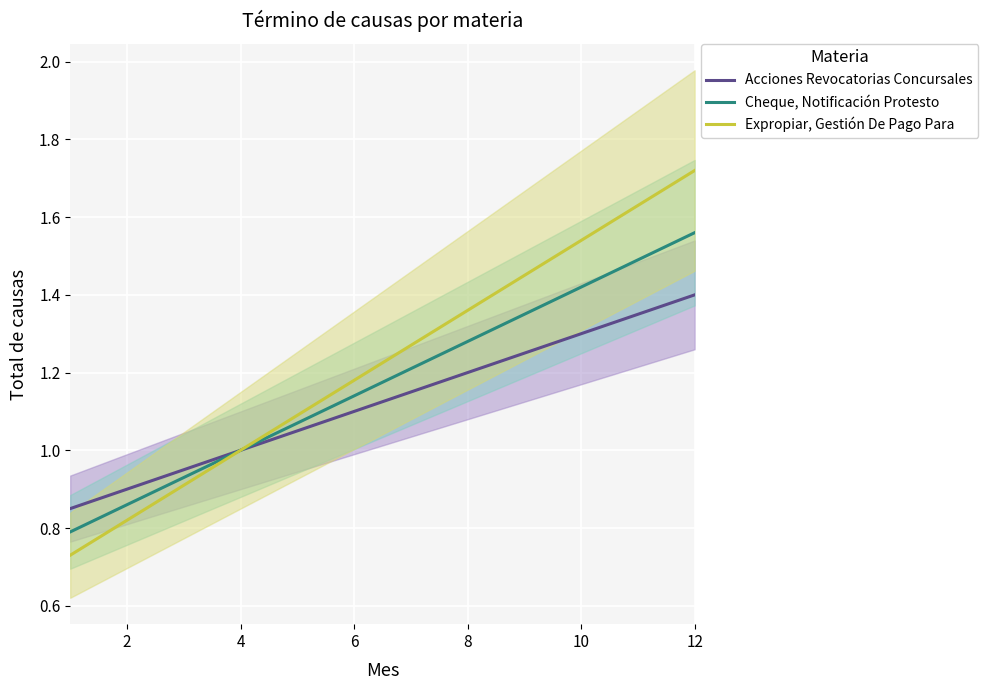

What is the label of the 2nd point from the left?

2